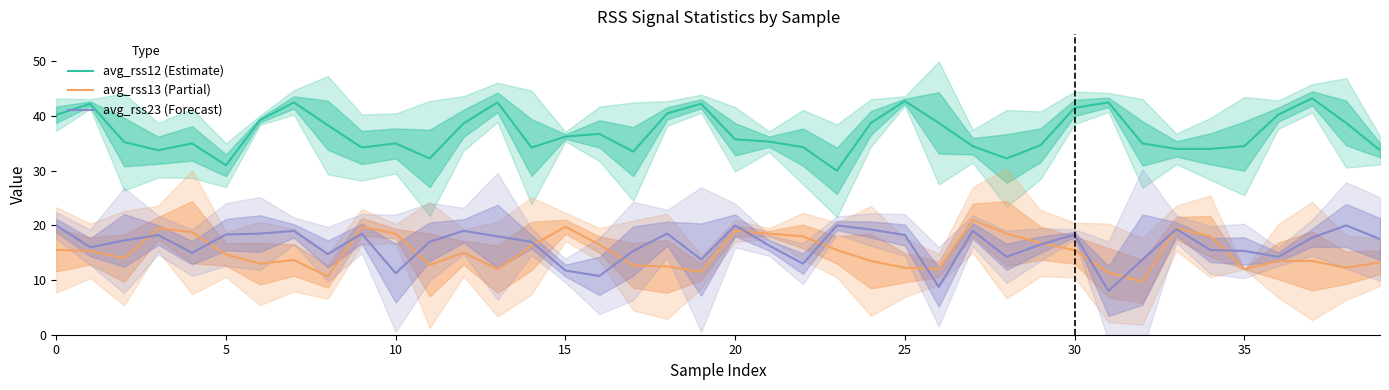

Is it true that avg_rss12 (Estimate) equals 61.7 at 35?

False